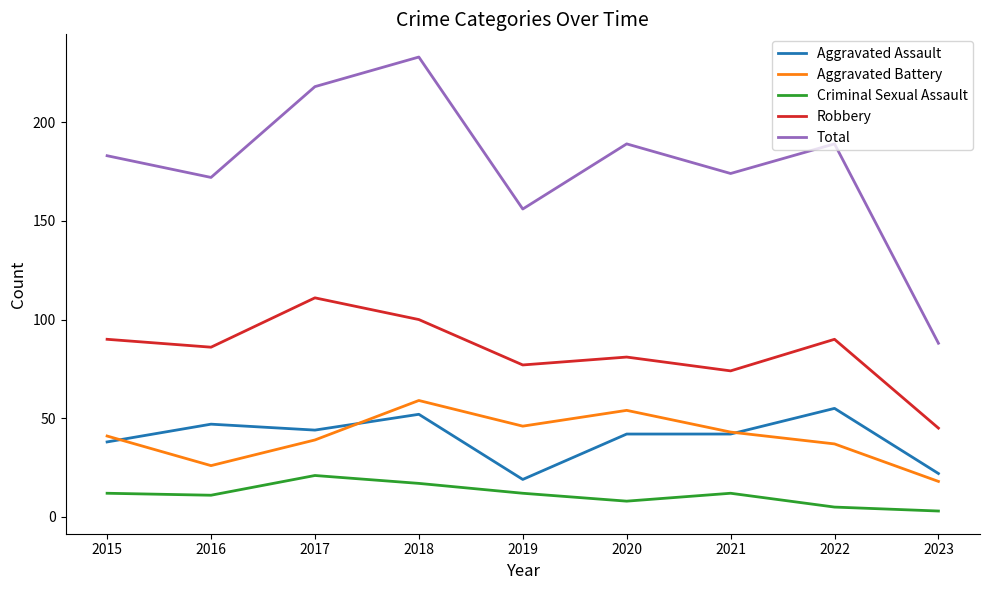

What is the maximum value for Total?

233